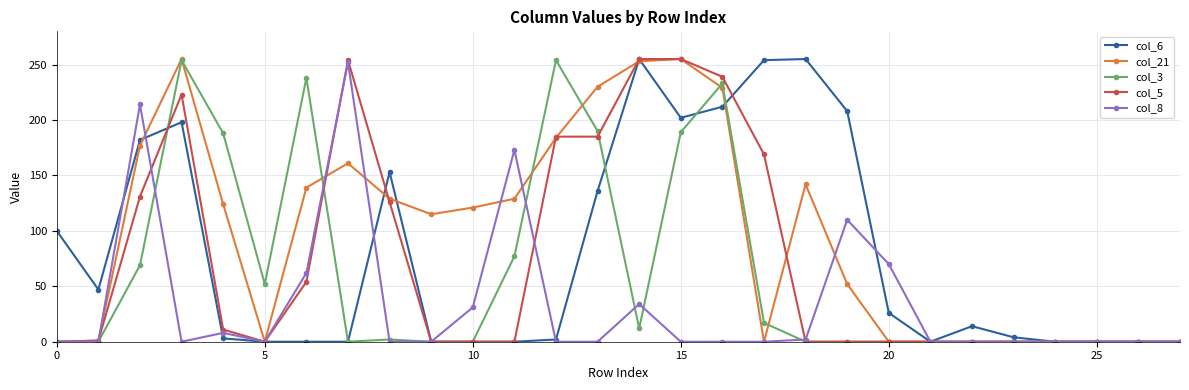

True or false: col_3 and col_6 cross at least once.

True